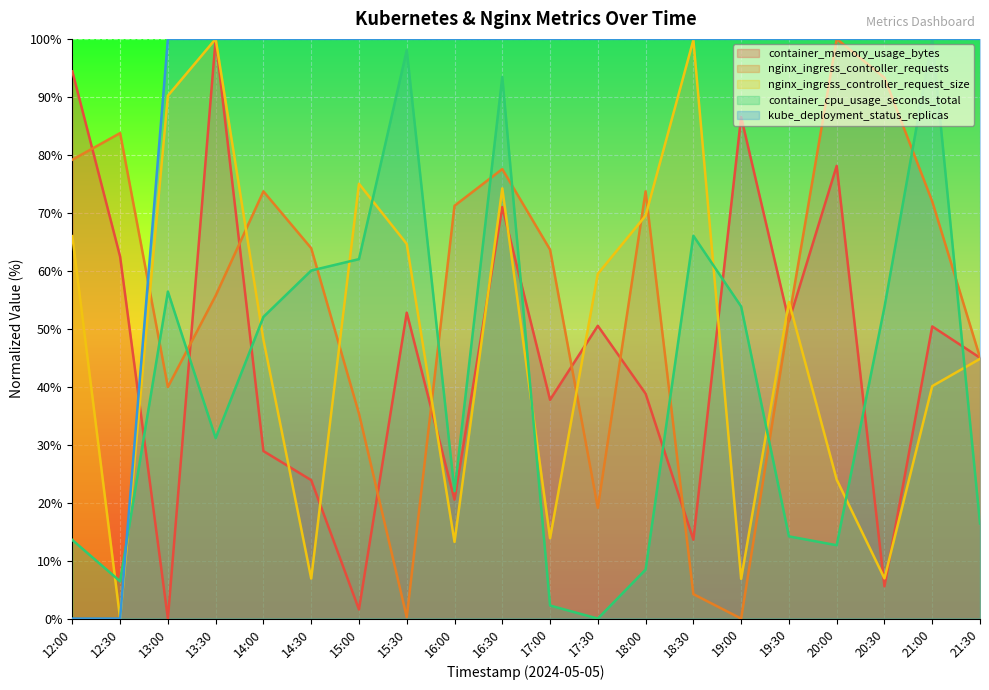

Which label corresponds to the largest value in the chart?

13:30